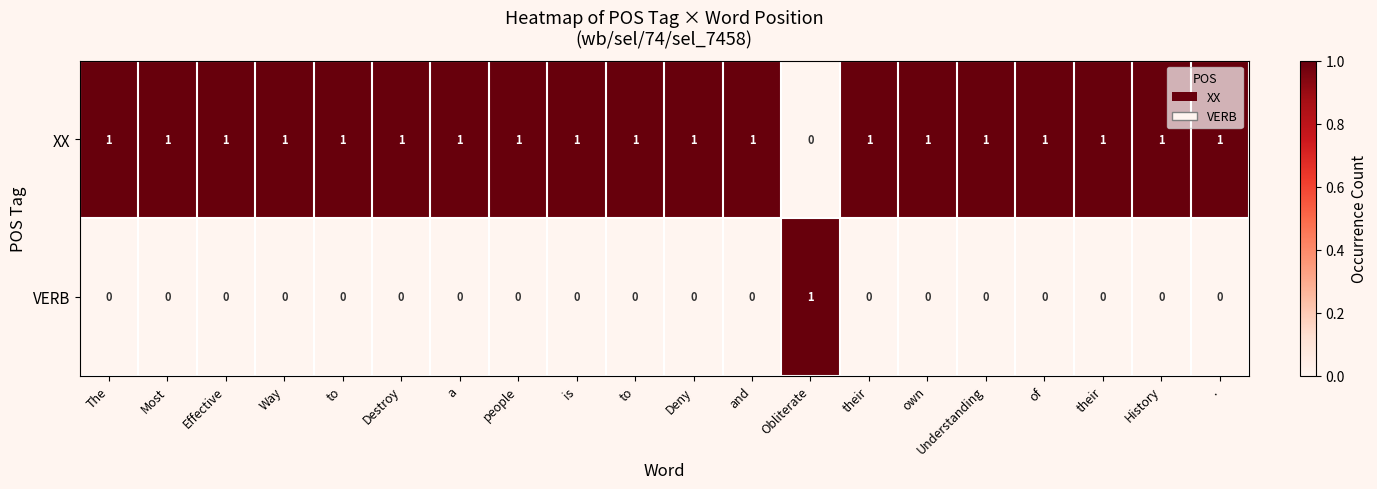

How many values in VERB are above zero?

1